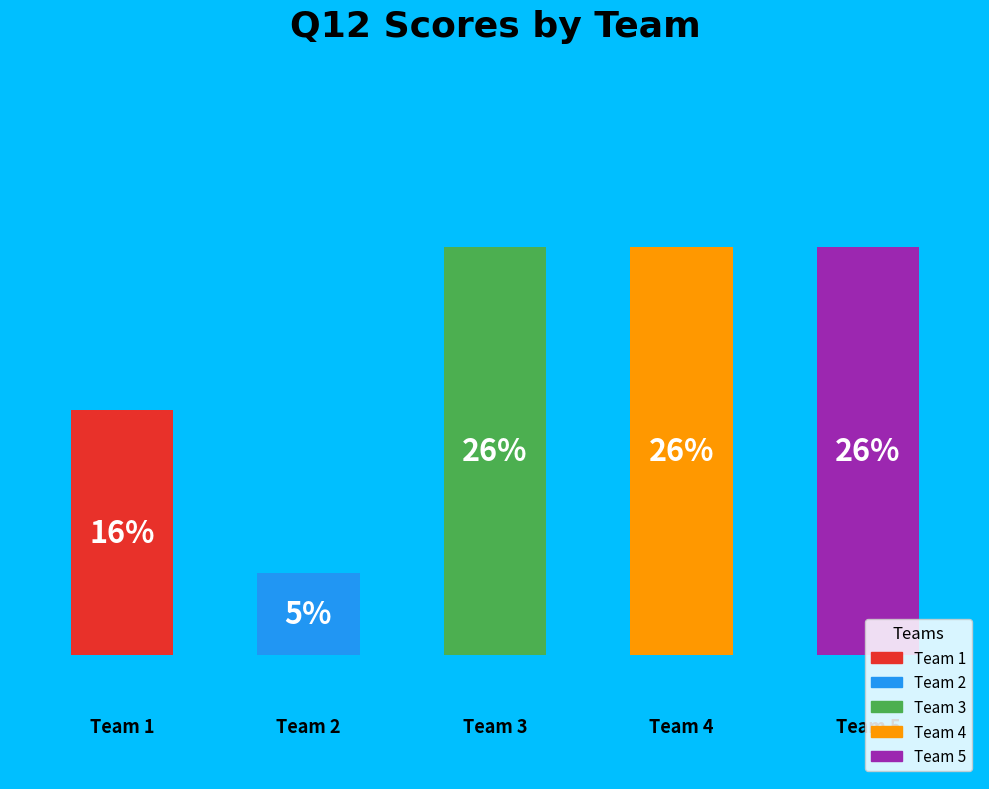

How many bars are there in total?

5